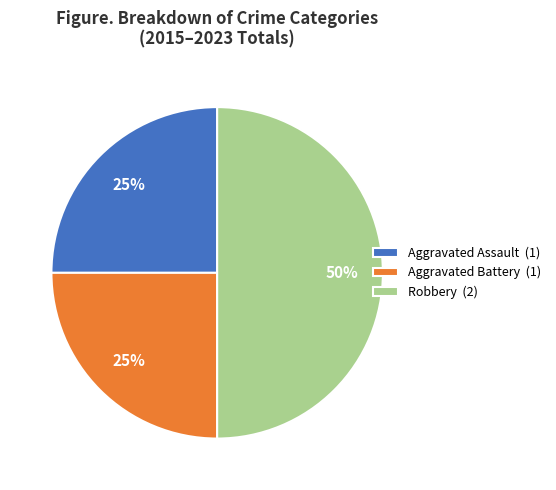

How many slices are in this pie chart?

3